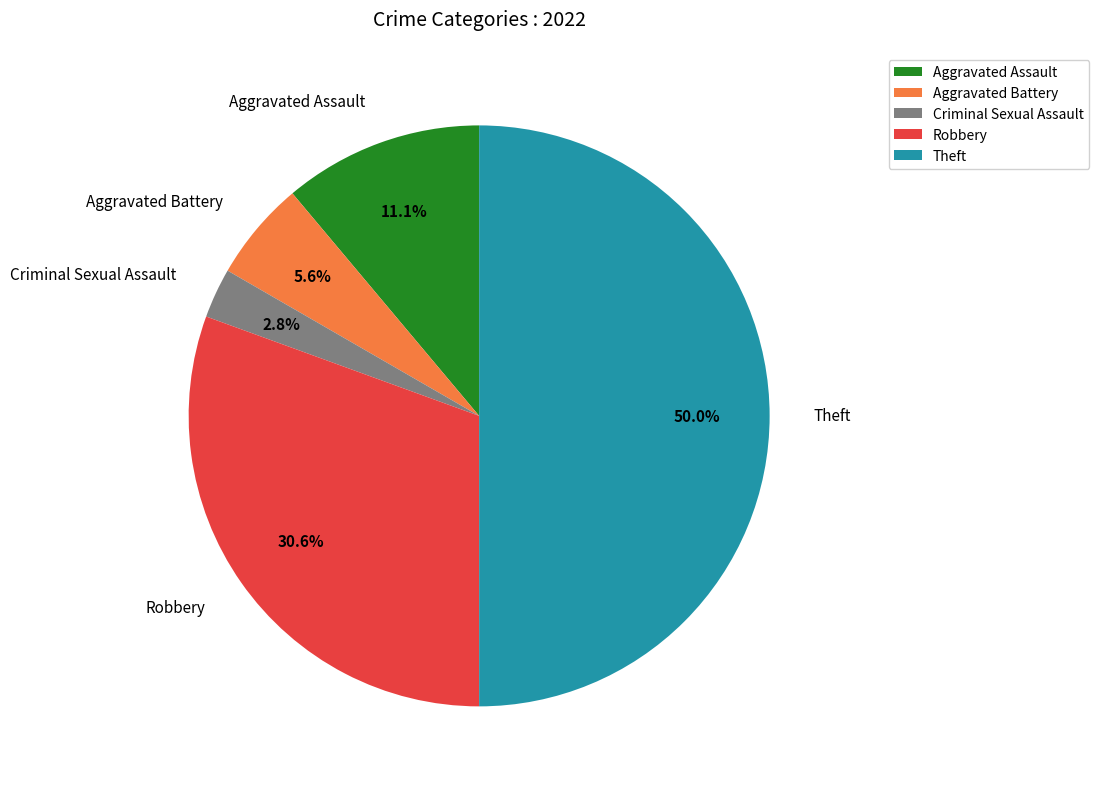

What percentage is the Theft slice, to the nearest percent?

50%